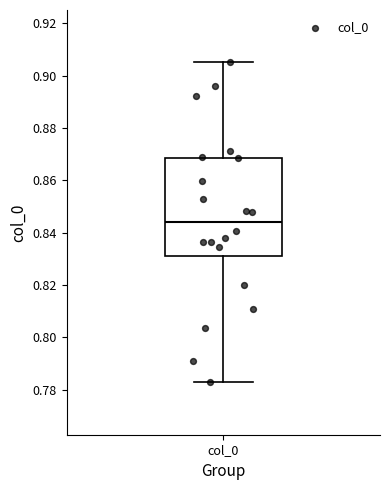

Read this box plot against the y-axis: the position of the median line, the range covered by the box, and the ends of both whiskers. The values are not printed on the chart, so give them approximately, as read against the axis.

median 0.844, box 0.830 to 0.868, whiskers 0.782 to 0.906